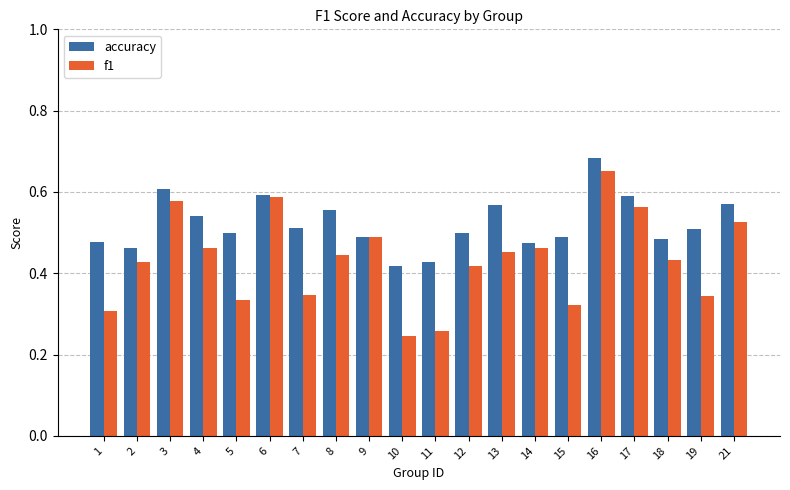

At how many categories does at least one series exceed 0?

20